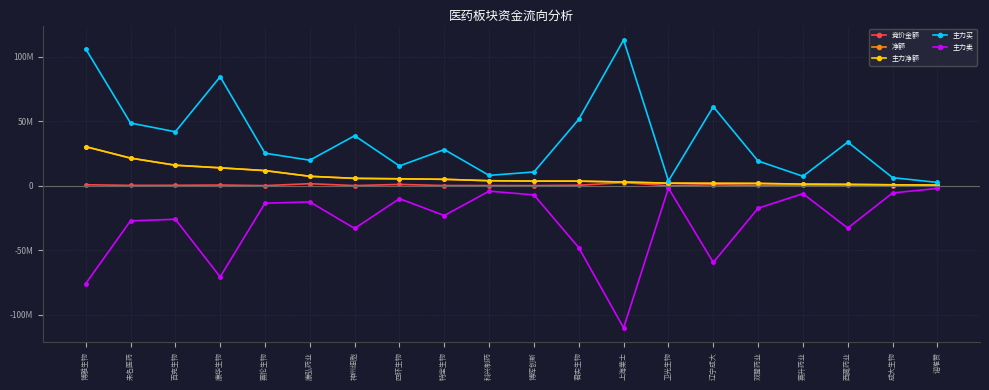

True or false: 主力买 and 净额 intersect in this chart.

False